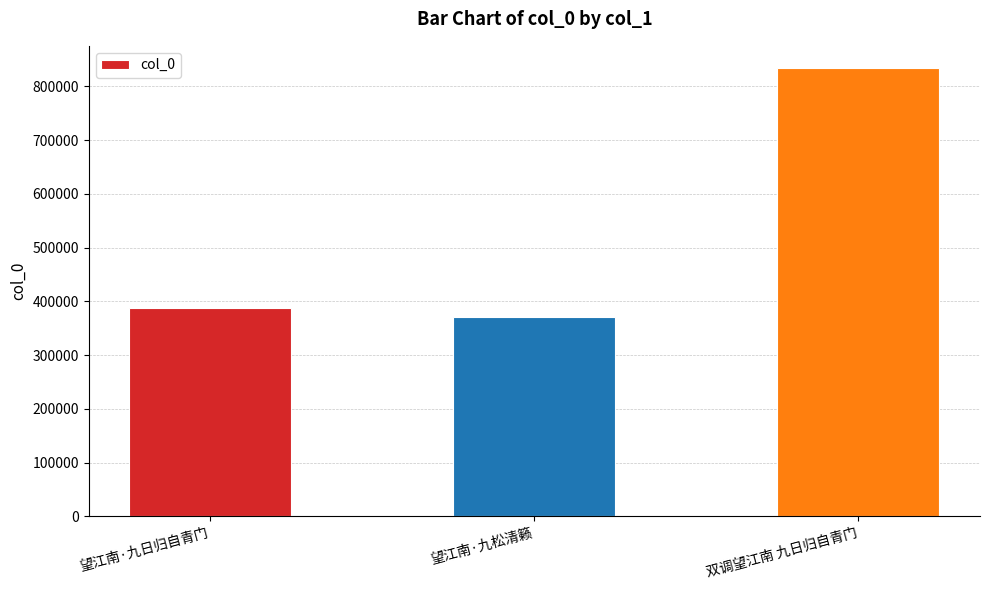

Rank the categories by value from highest to lowest.

双调望江南 九日归自青门, 望江南·九日归自青门, 望江南·九松清籁